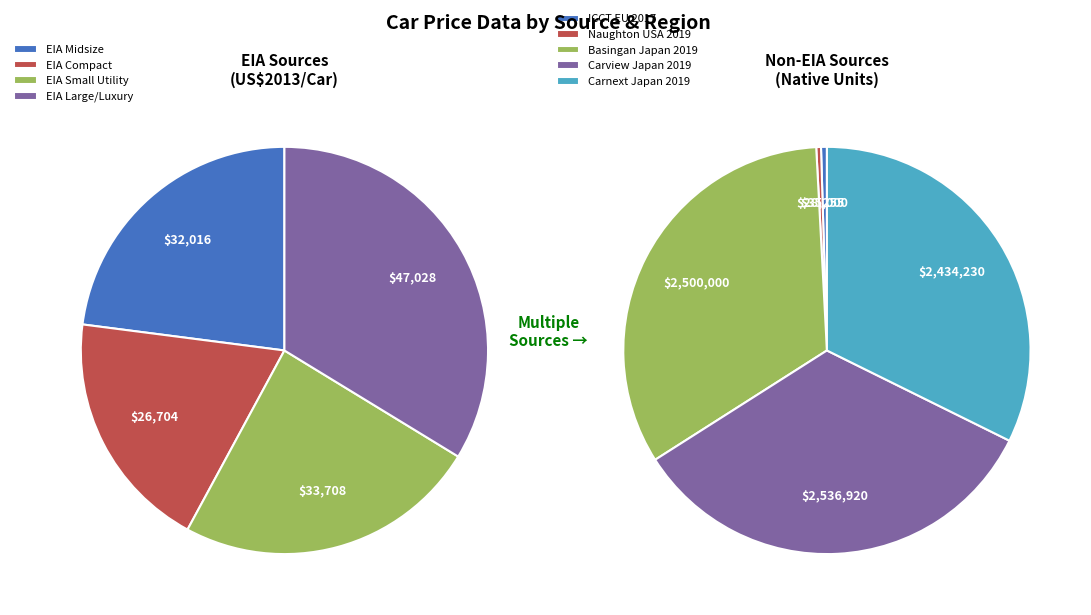

Approximately how many times larger is the value at OECD90 / Japan (Basingan 2019) compared to OECD90 / EU (ICCT 2019)?

71.4